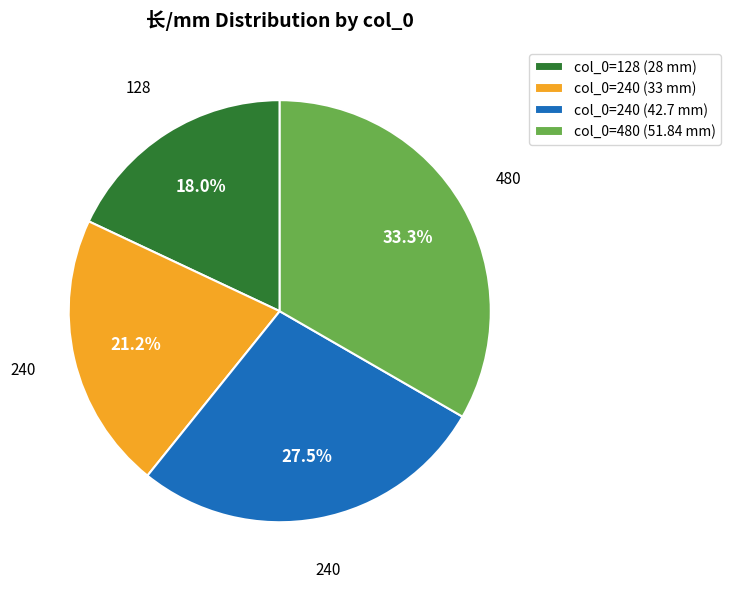

What percentage do col_0=128 (28 mm) and col_0=240 (42.7 mm) together represent?

45.5%